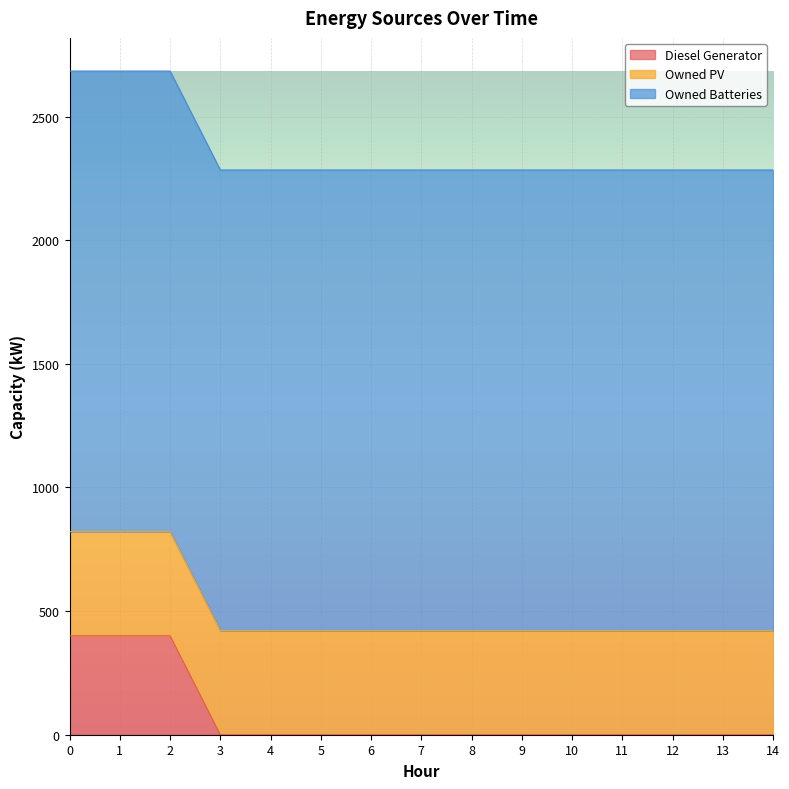

What is the average value of the Owned PV series?

421